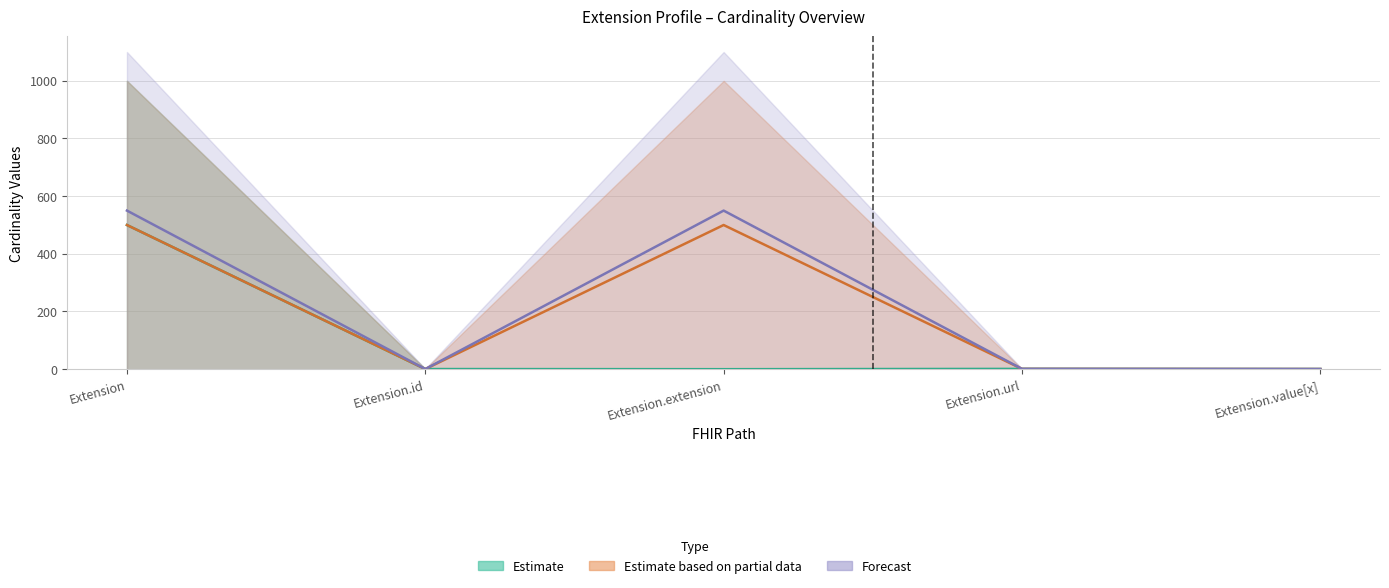

At which category does Base Max_numeric reach its first local peak?

Extension.extension